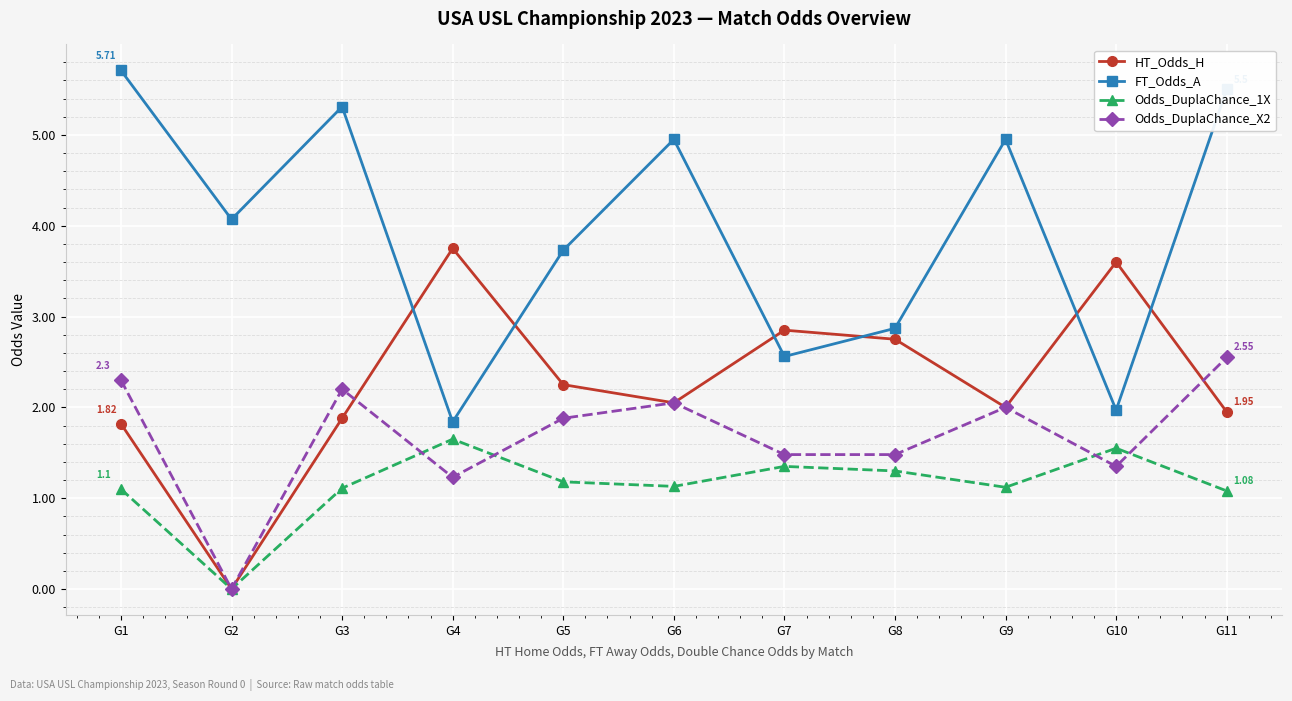

Does the chart have visible grid lines?

Yes